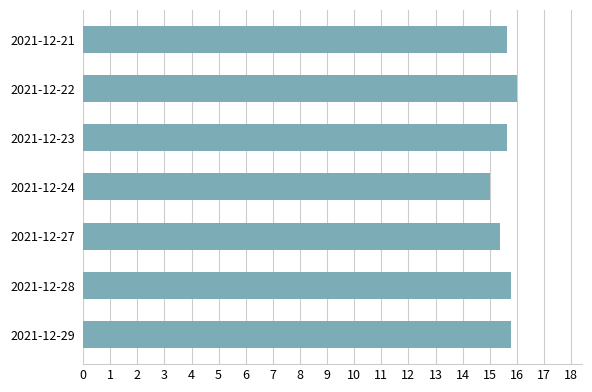

The value at 2021-12-22 is 6.8. True or false?

False